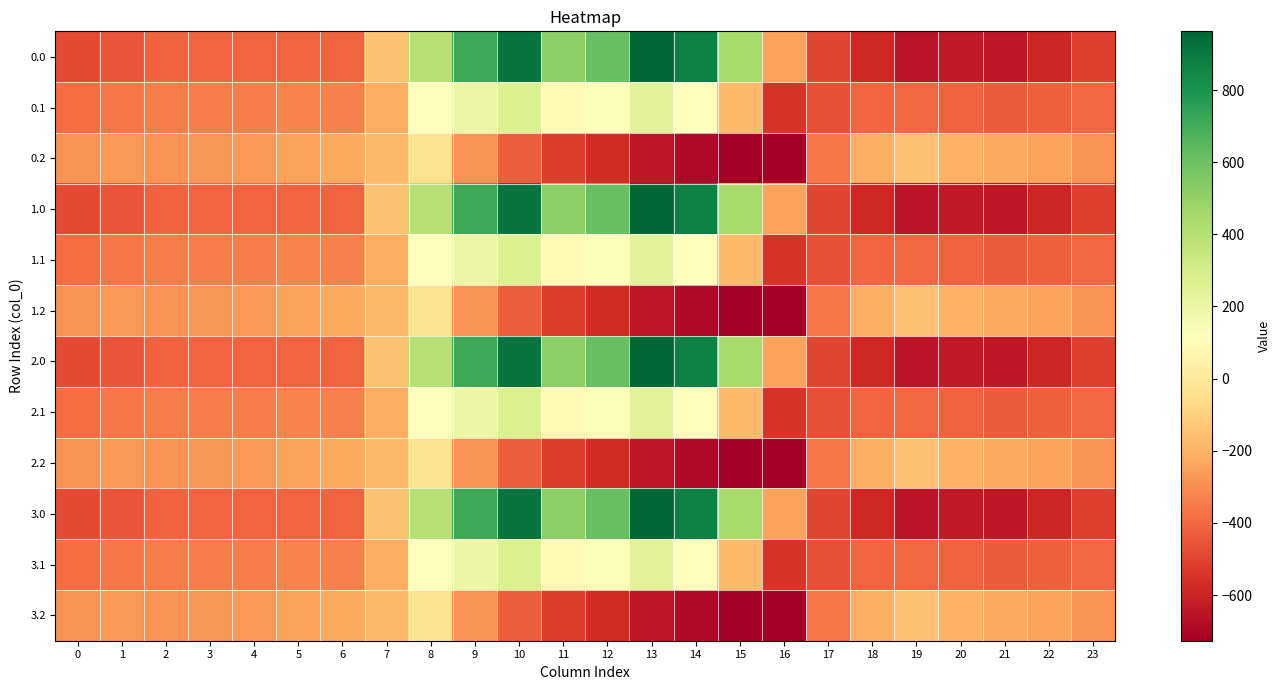

Which has a higher value, 6 or 16?

16